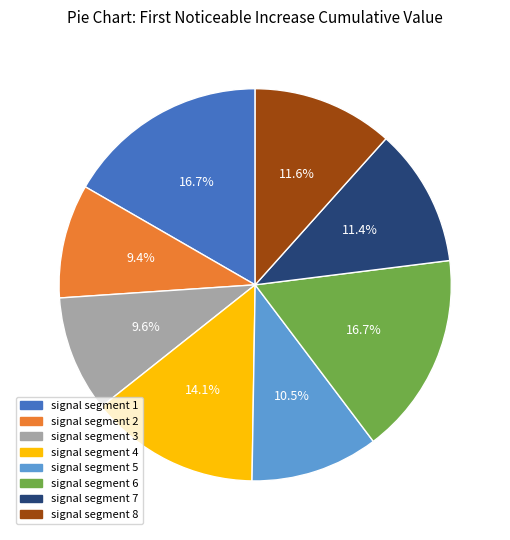

Count the number of slices in the pie.

8